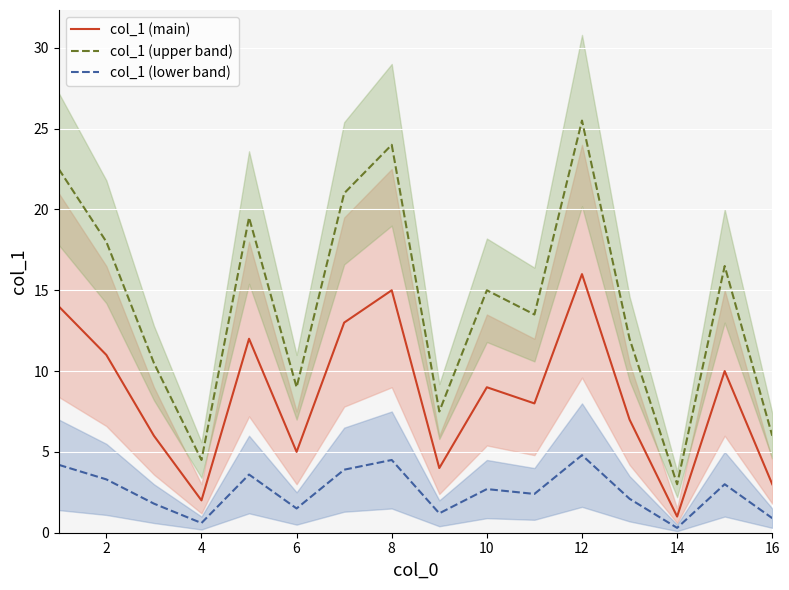

What are all the series names shown in the legend?

col_1 (main), col_1 (upper band), col_1 (lower band)